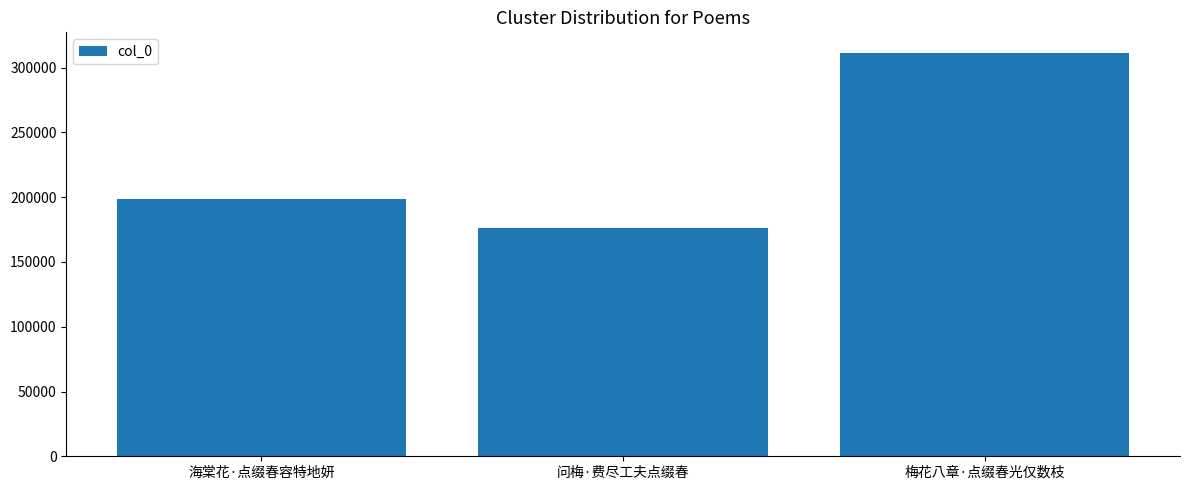

Reading left to right, list all the values displayed in this chart.

198700	176541	311722